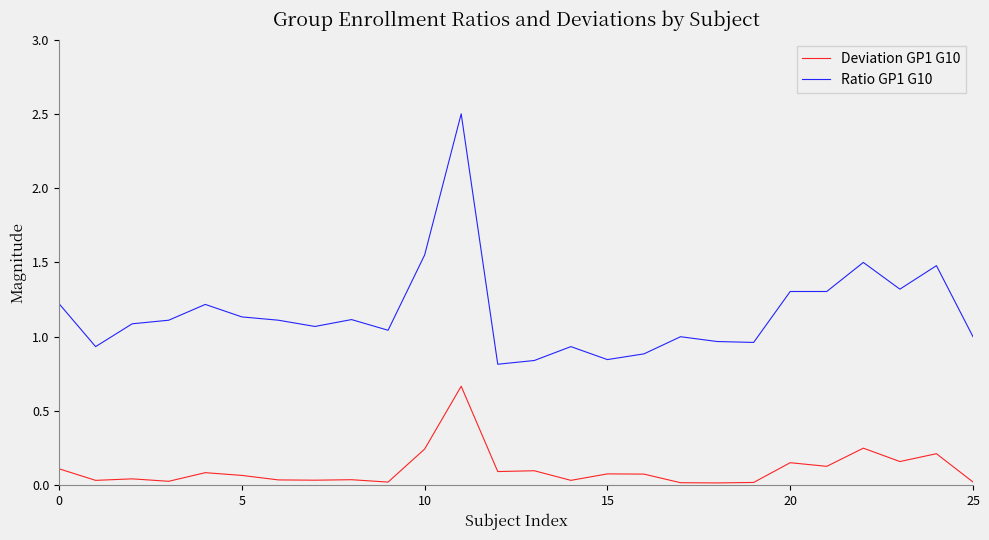

Which series has the widest spread of values?

Ratio GP1 G10